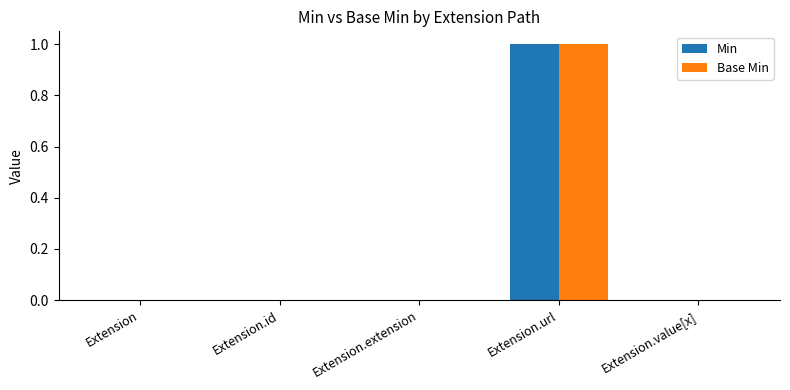

How many groups of bars are there?

5